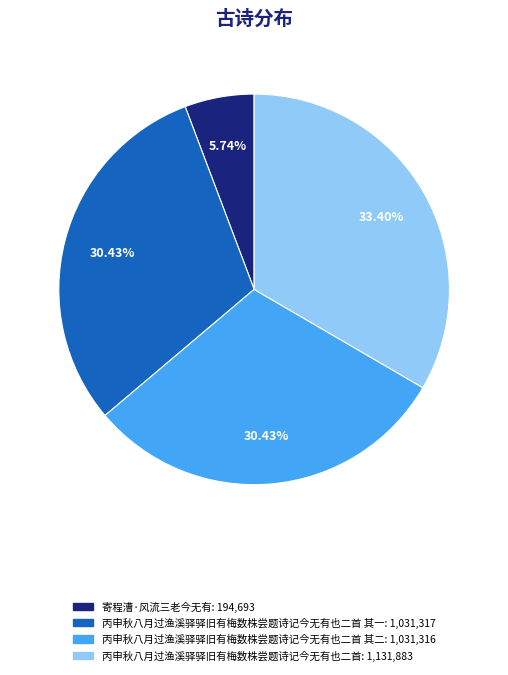

Is there any slice that represents more than half of the pie?

No